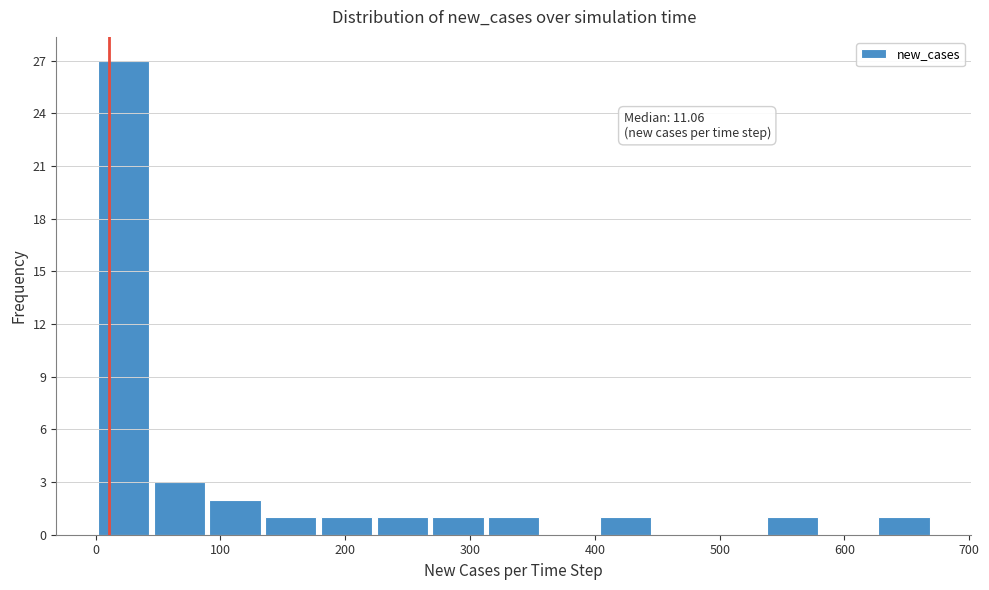

Which range on the x-axis has the tallest bar?

0 to 40